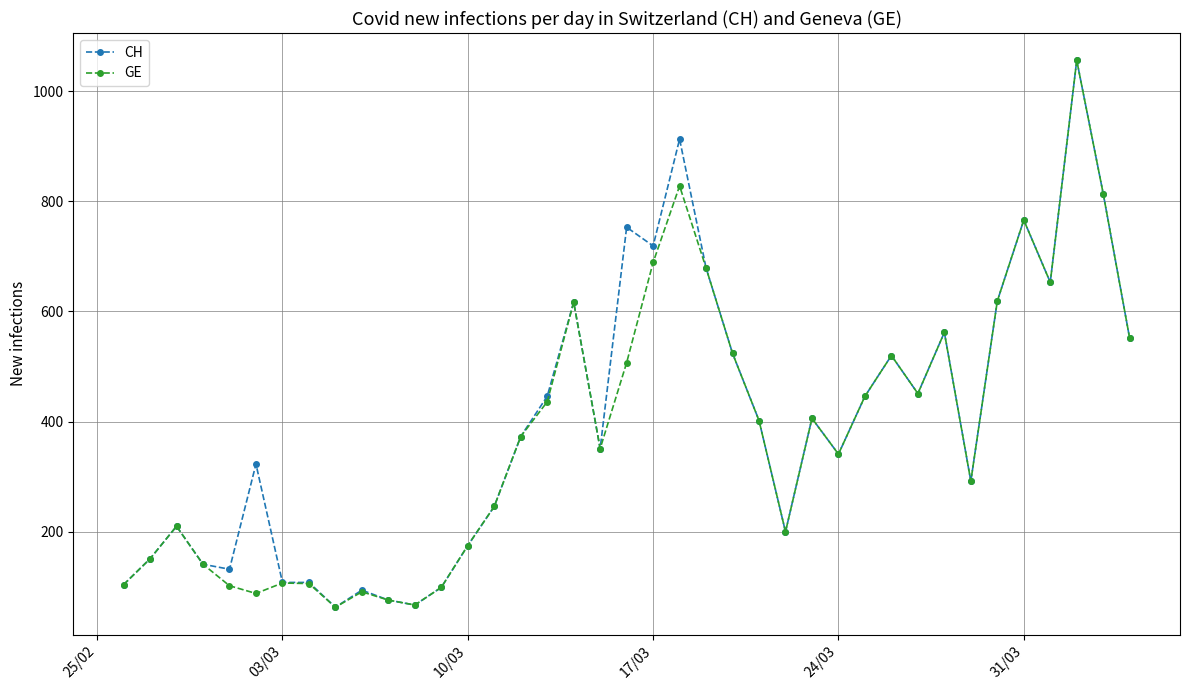

How many data points does each series have?

40